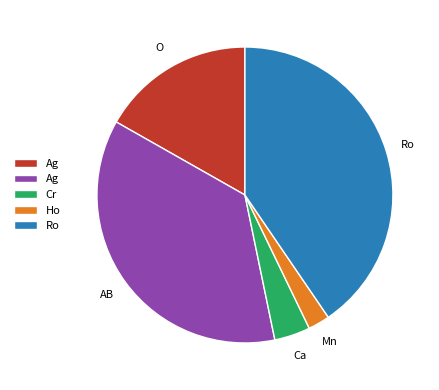

Is there a majority slice in this chart?

No